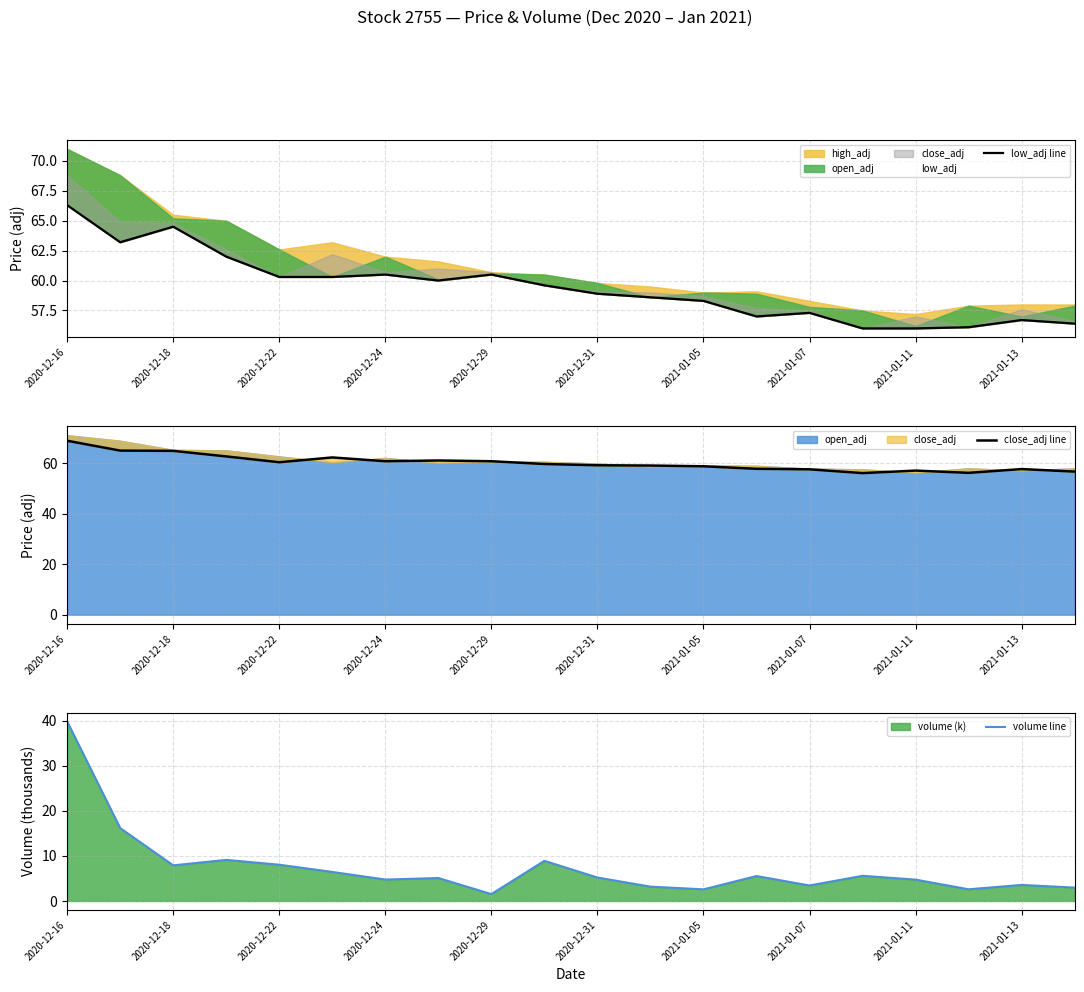

The close_adj line series shows 117.0 at 2020-12-16. True or false?

False